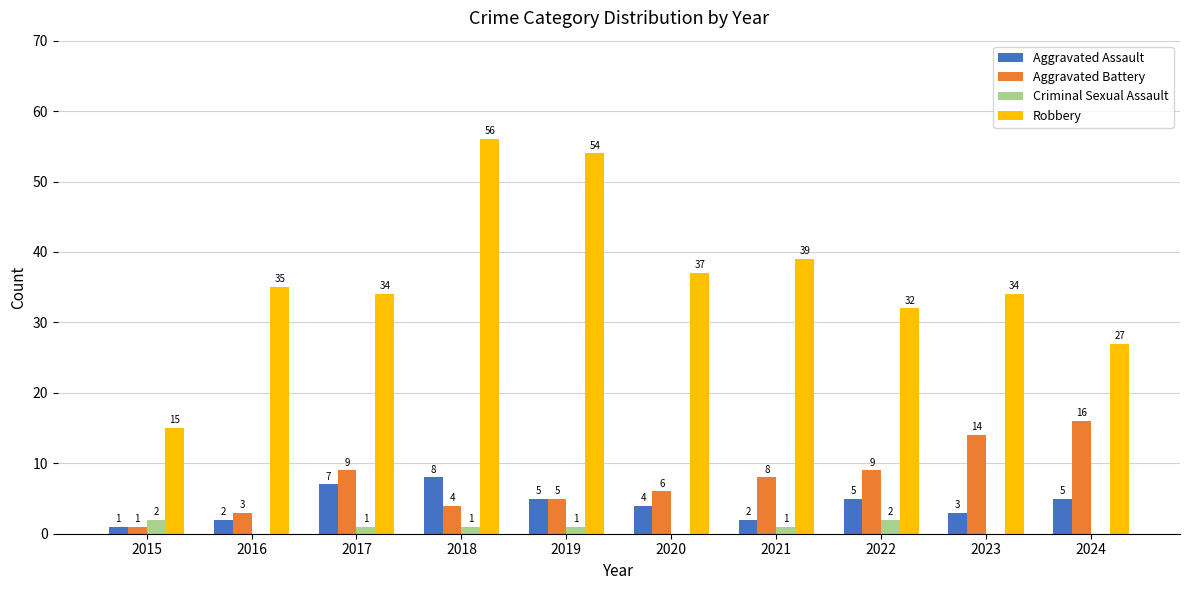

What are all the series names shown in the legend?

Aggravated Assault, Aggravated Battery, Criminal Sexual Assault, Robbery